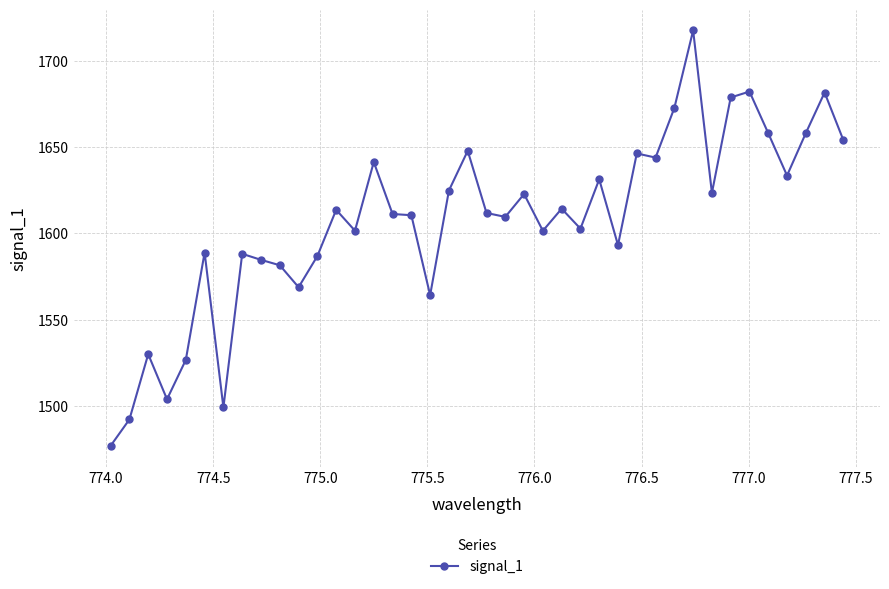

True or false: there are more than 1 points higher than both neighbors.

True